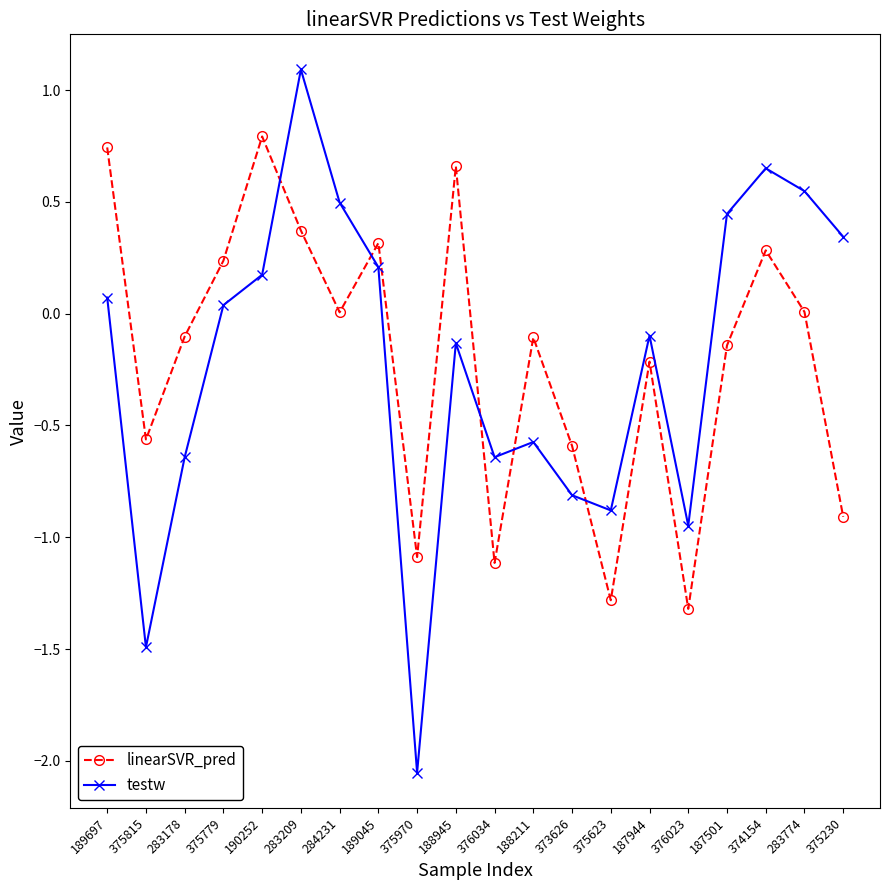

Where does the linearSVR_pred series first go above 0?

189697